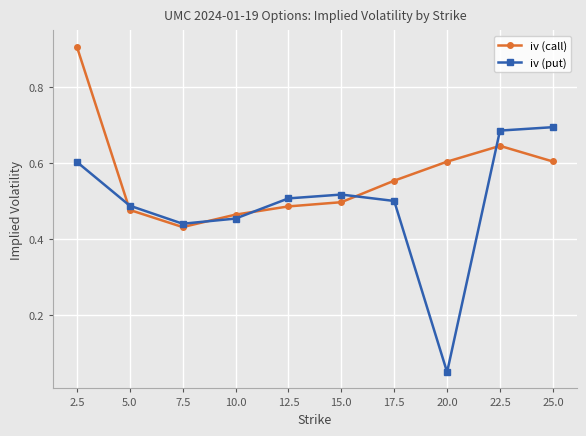

What is the maximum value for iv (call)?

0.9